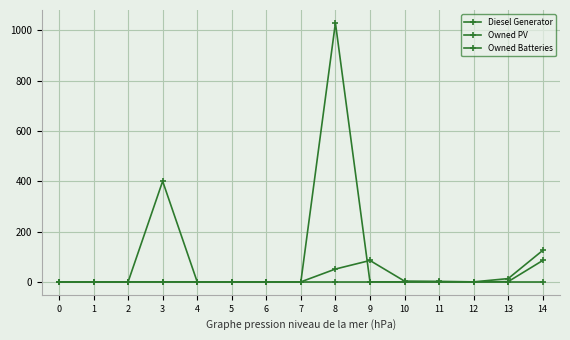

List the series in order of their overall mean, highest first.

Owned Batteries, Diesel Generator, Owned PV